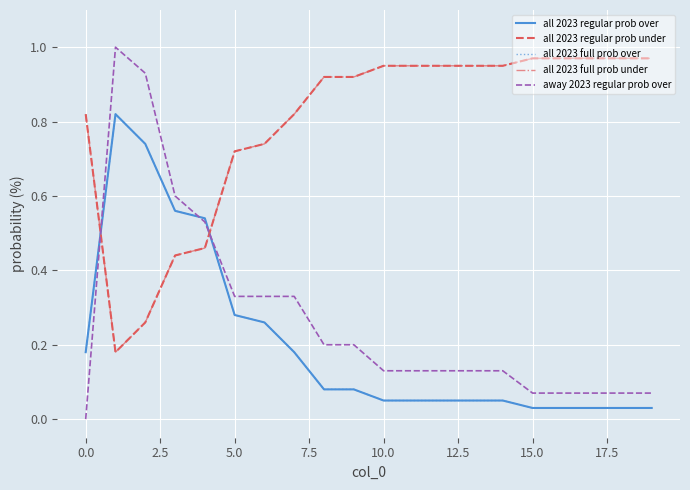

Which series has the widest spread of values?

away 2023 regular prob over